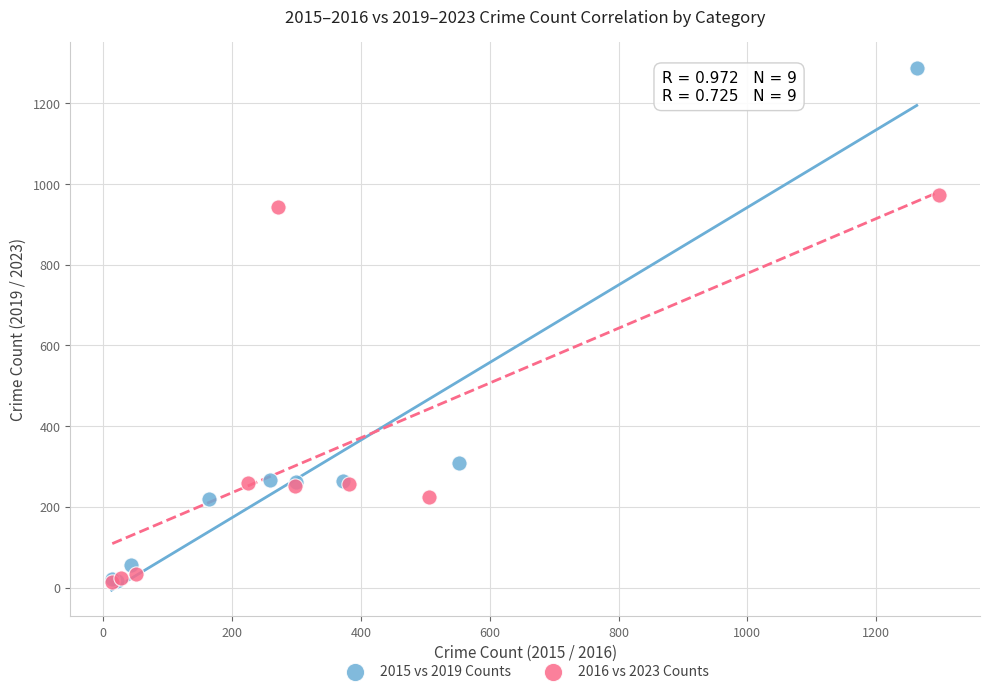

Which series has the widest spread of Y values?

2015 vs 2019 Counts